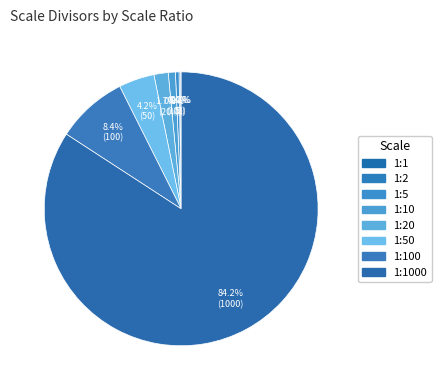

What is the largest slice in the pie chart?

1:1000